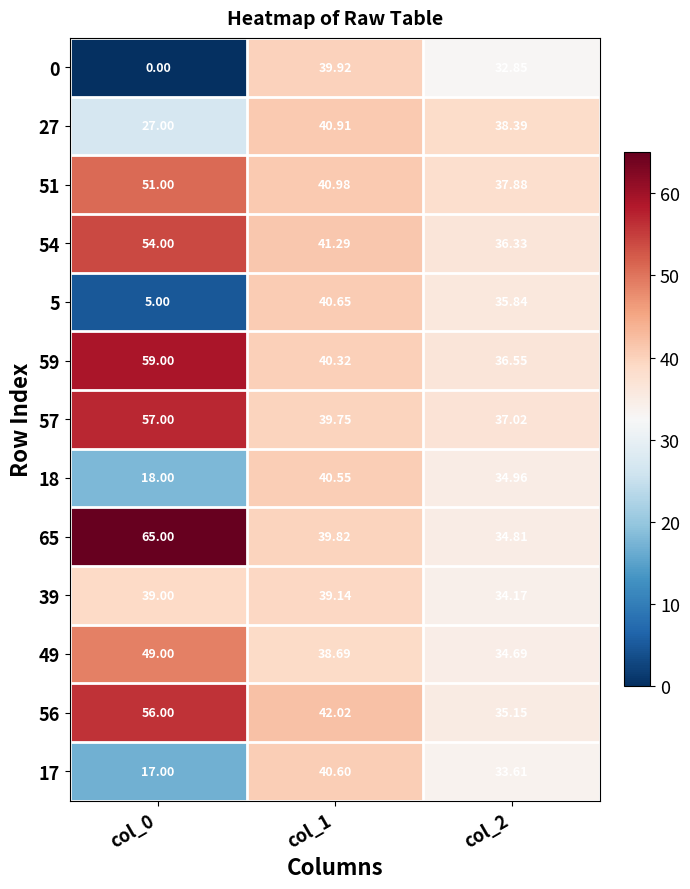

At which category does the chart reach its minimum across all series?

col_0